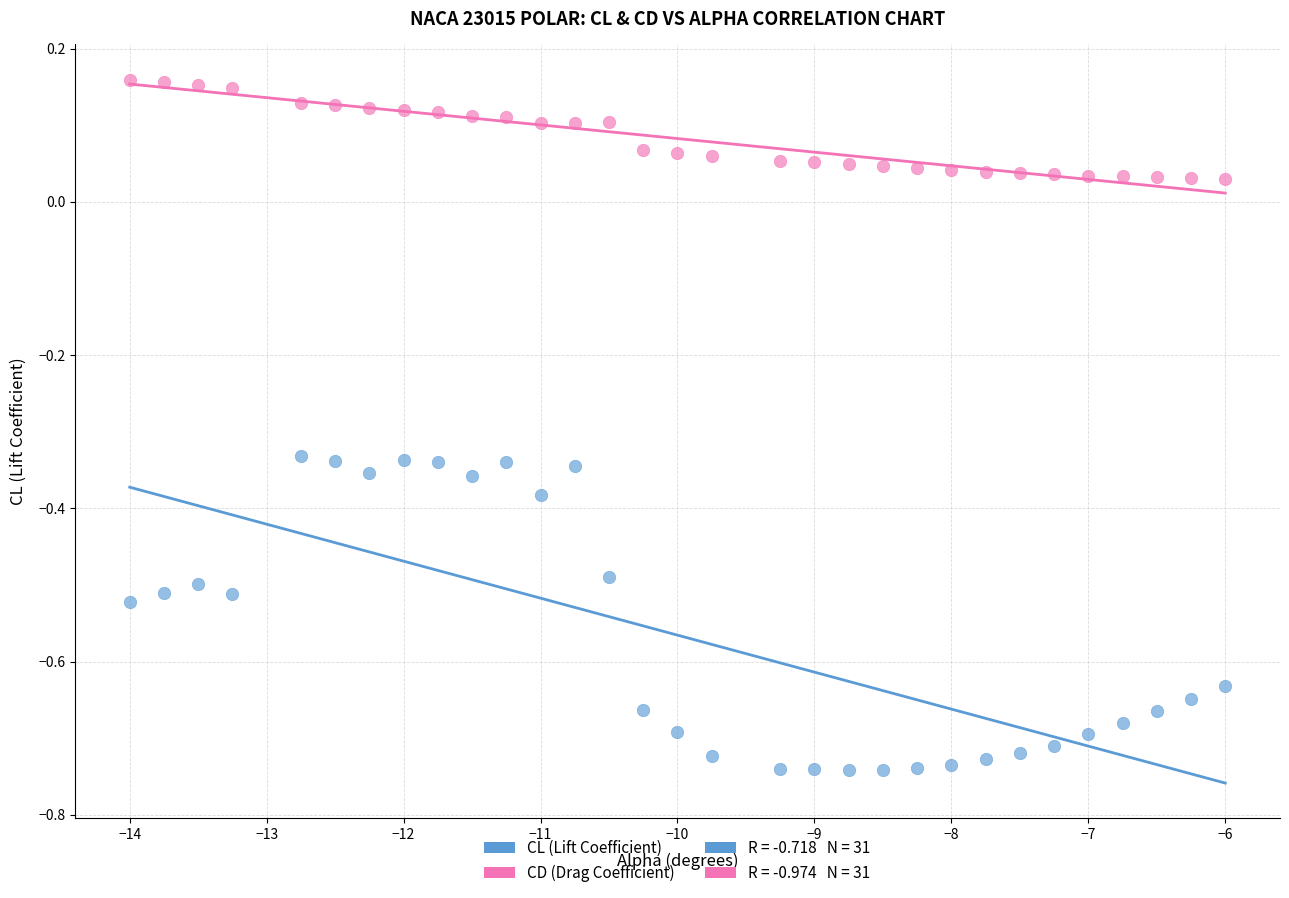

Which series has the widest spread of Y values?

CL (Lift Coefficient)